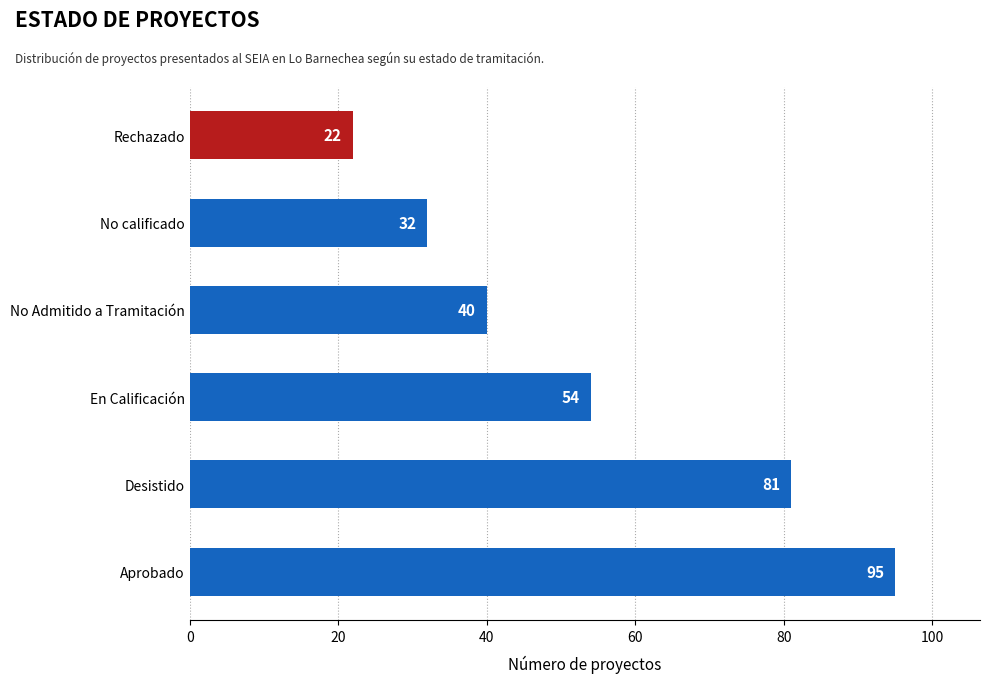

True or false: the data shows 32 at No calificado.

True